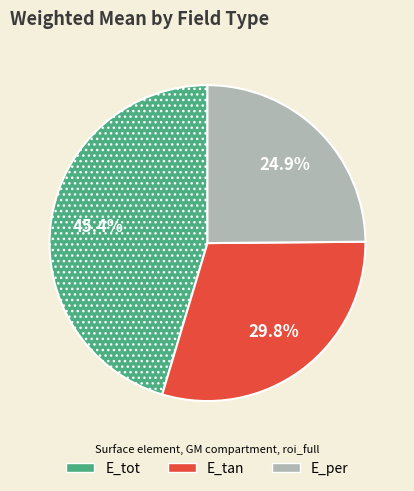

Which slice is the largest?

E_tot